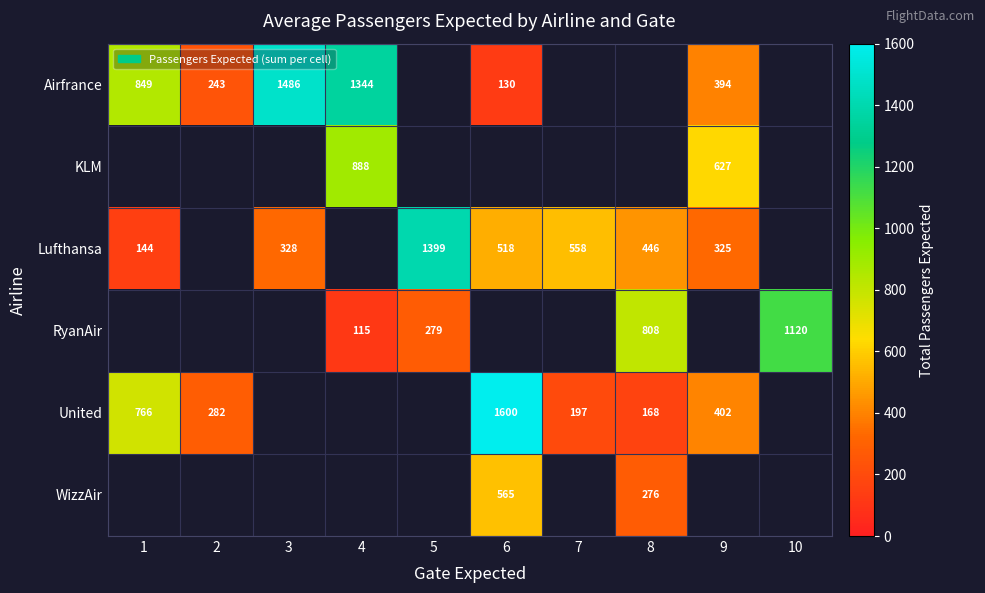

Is the value of KLM at 9 greater than the value of Airfrance at 3?

No